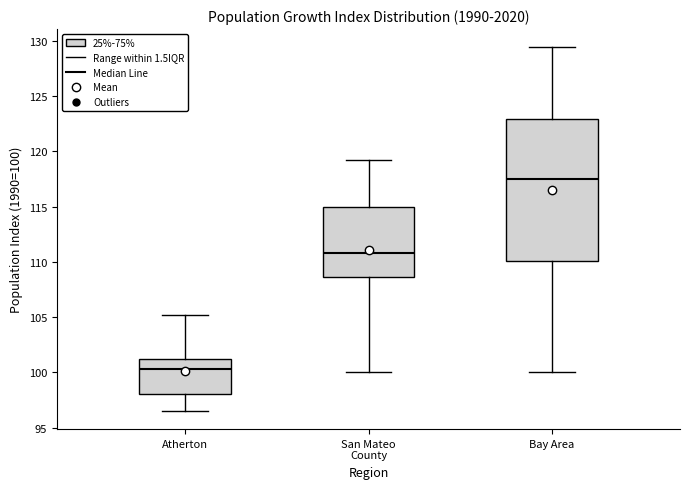

Which box is the tallest, from its lower edge to its upper edge?

Bay Area